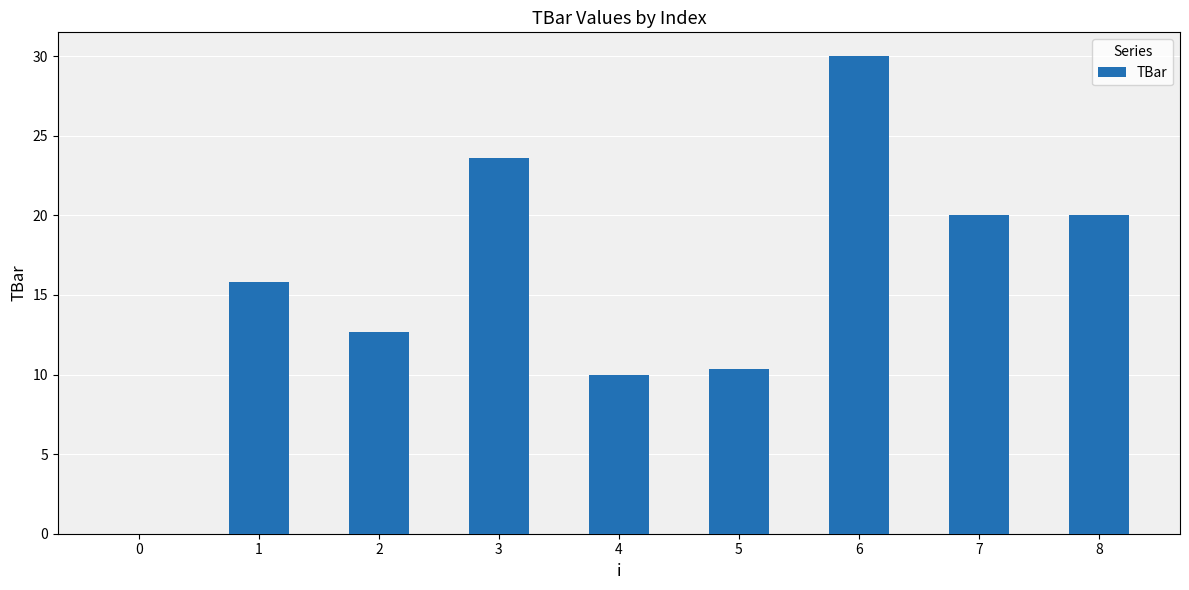

Reading right to left, transcribe all the data shown in this chart.

8=20.0	7=20.0	6=30.0	5=10.3	4=10.0	3=23.6	2=12.7	1=15.8	0=0.0